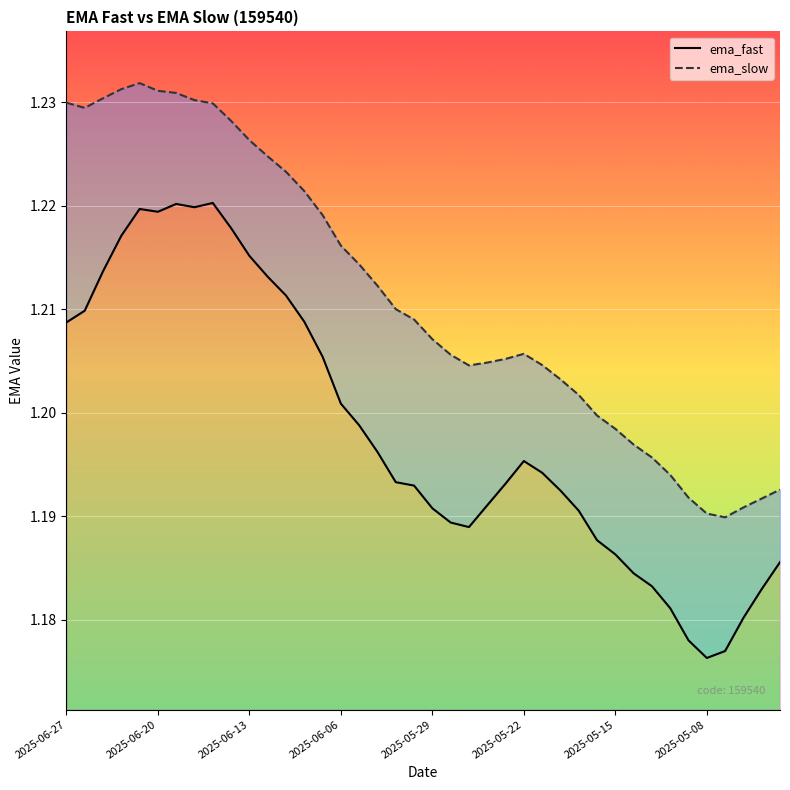

The value of ema_slow at 17 is 1.2. True or false?

True